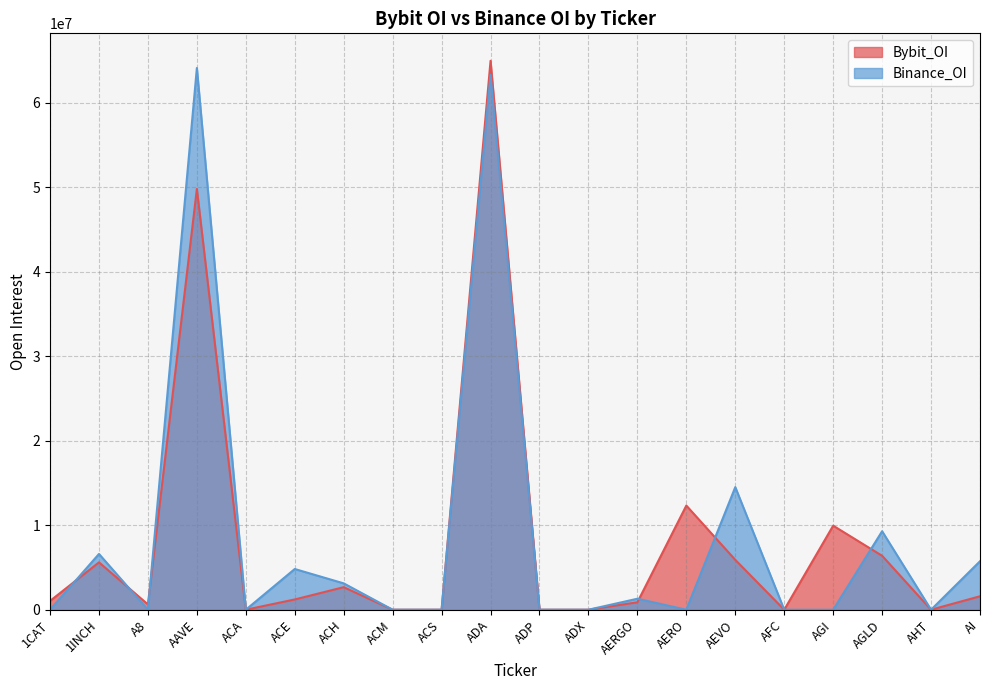

Where is Binance_OI nearest to the value 32061348?

AEVO